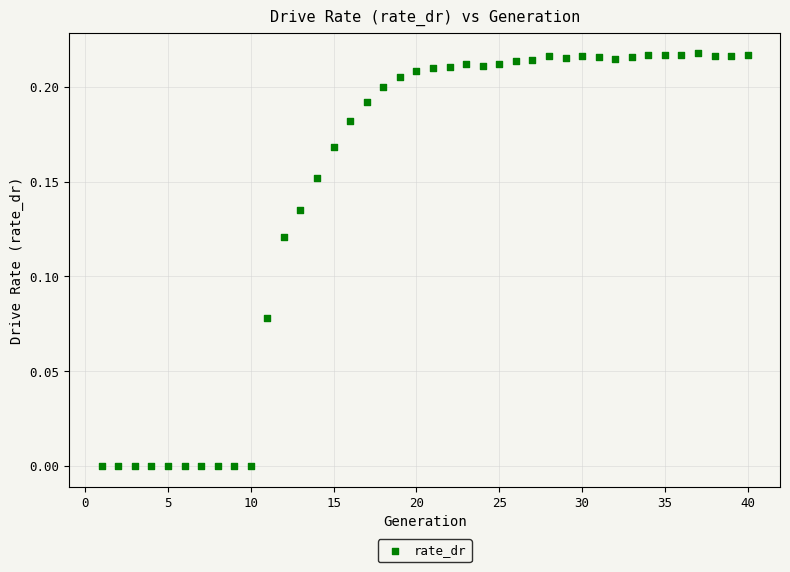

What is the range of X values (max minus min)?

39.0